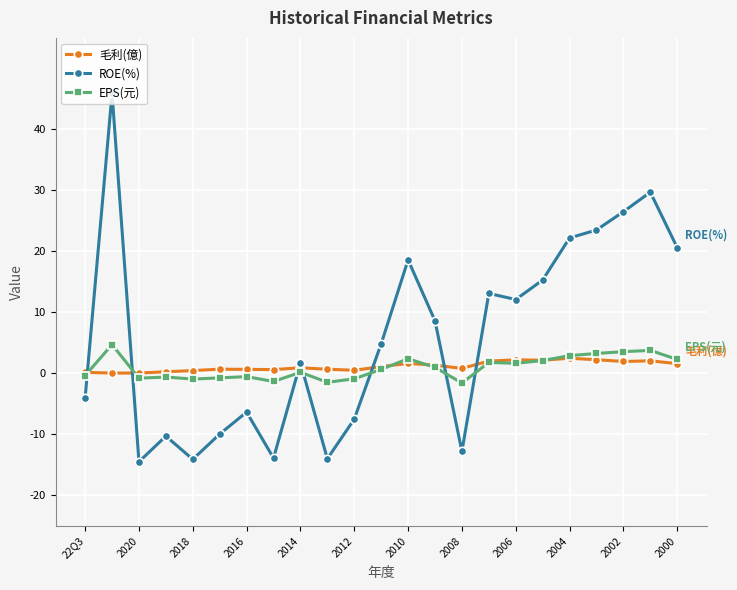

What is the value of the EPS(元) point at the 23rd from the left?

2.3